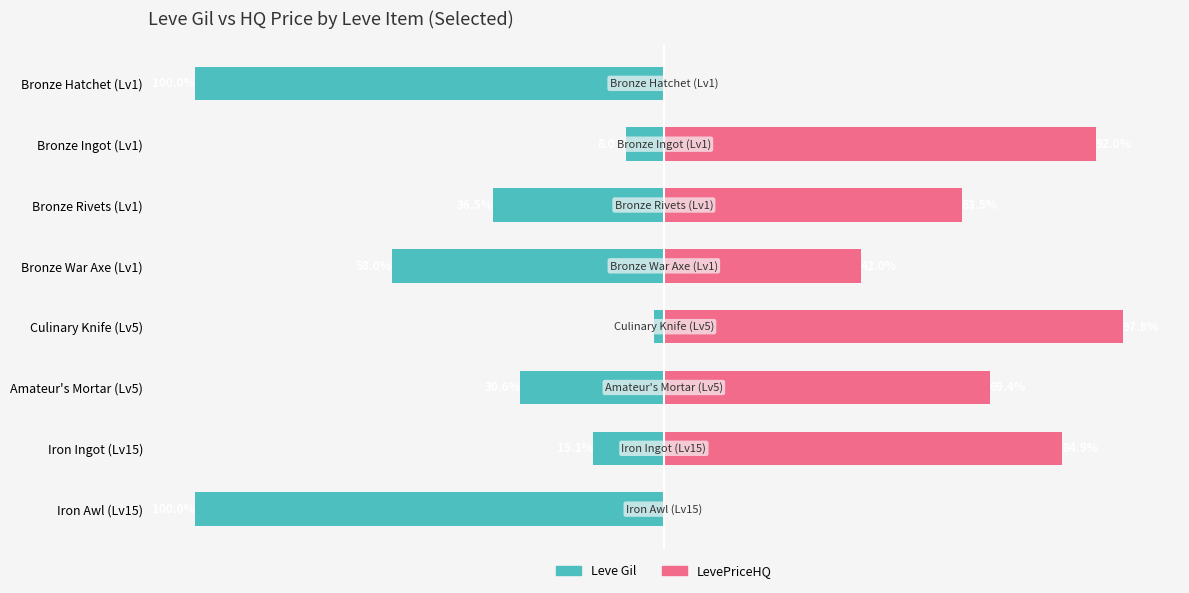

What is the total value across all series at Iron Awl (Lv15)?

-100.0